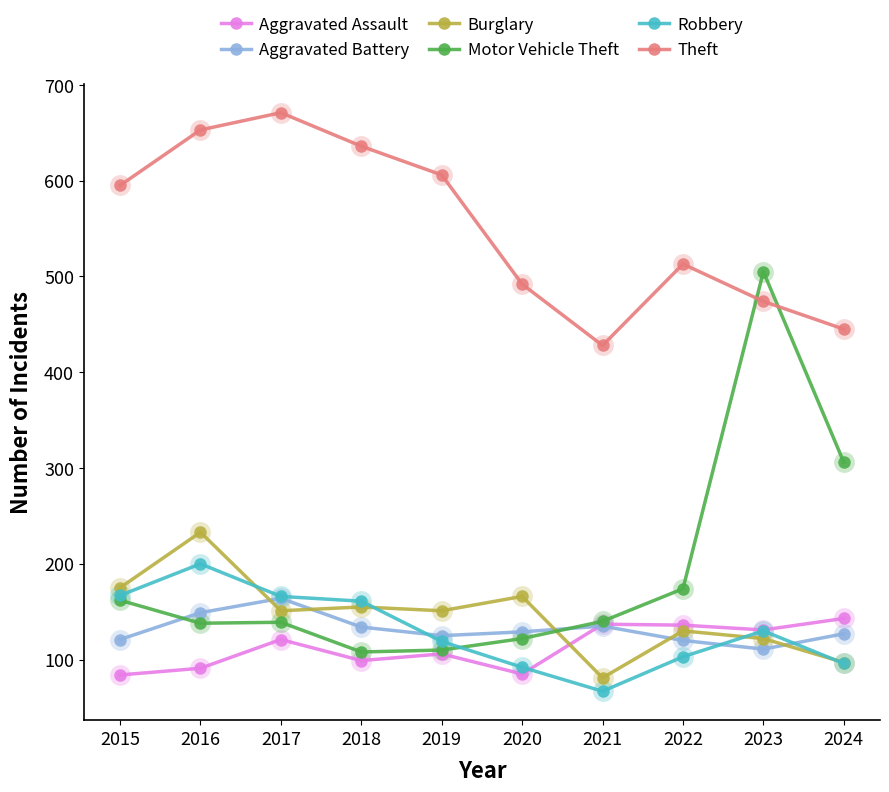

What is the value of the Aggravated Assault point at the 8th from the left?

136